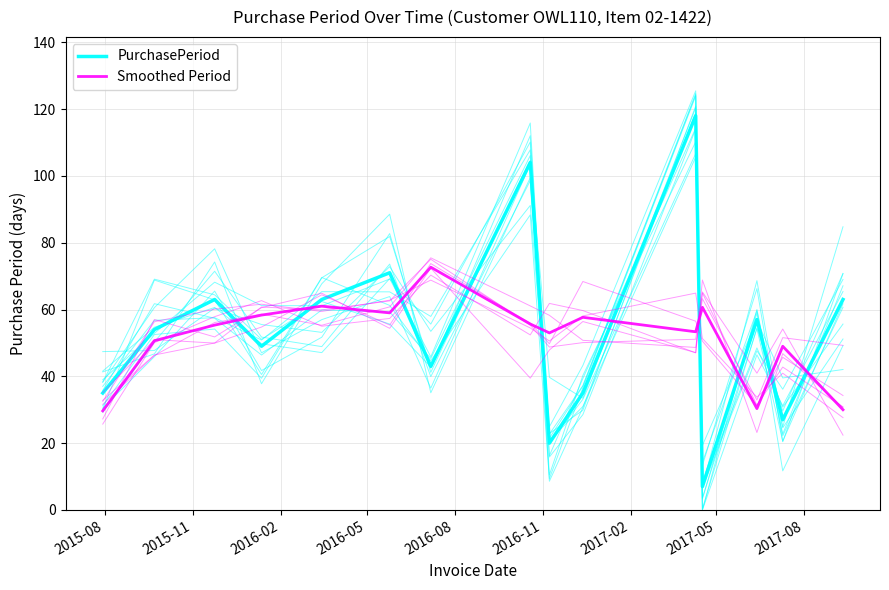

What are all the series names shown in the legend?

PurchasePeriod, Smoothed Period